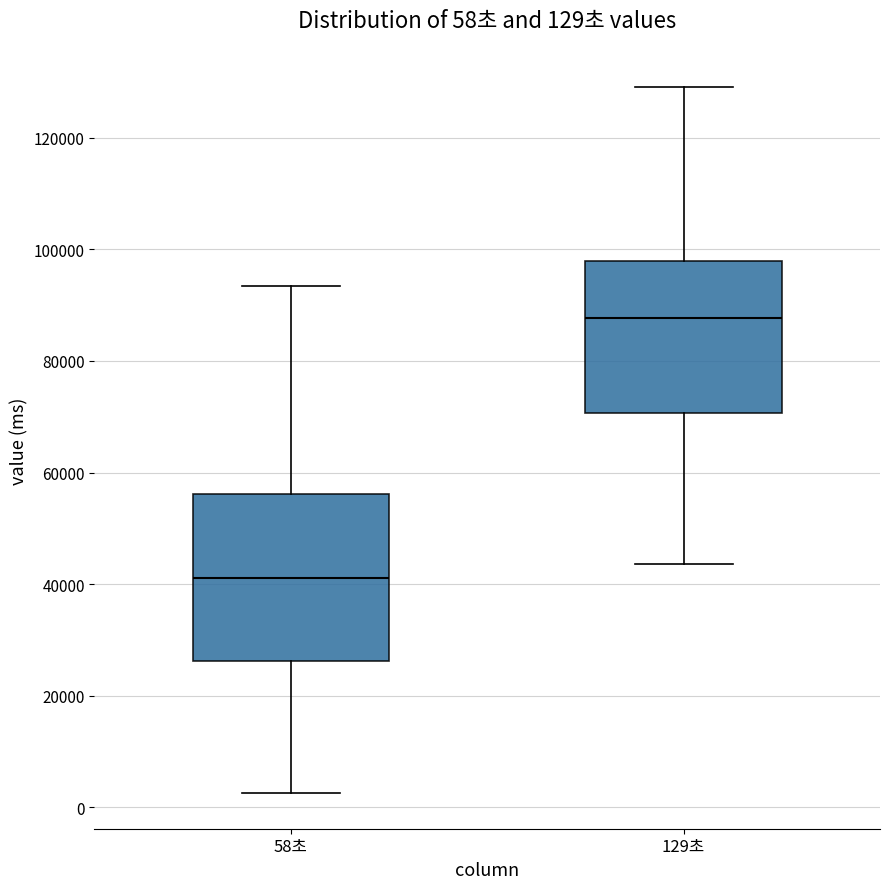

Which box has the highest median line?

129초